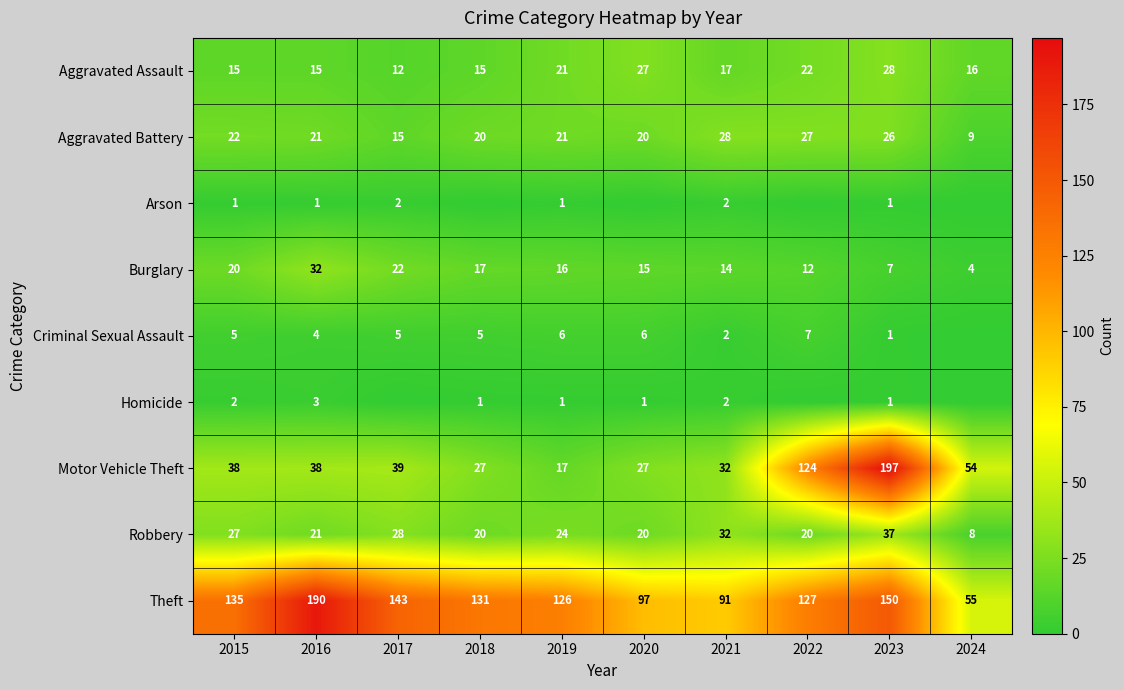

Read the Burglary value at 2015, to the nearest 10.

20